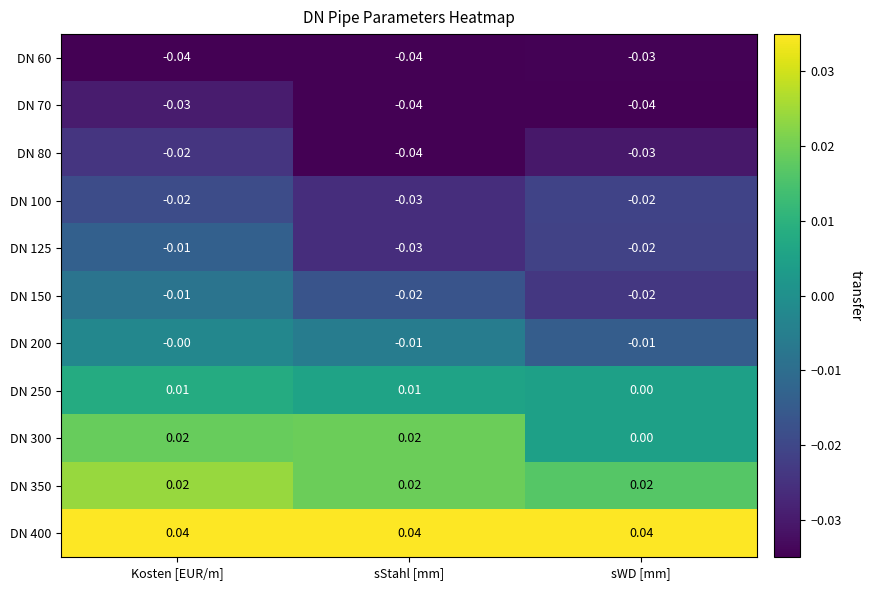

Rank the categories by DN 125 value from highest to lowest.

Kosten [EUR/m], sWD [mm], sStahl [mm]